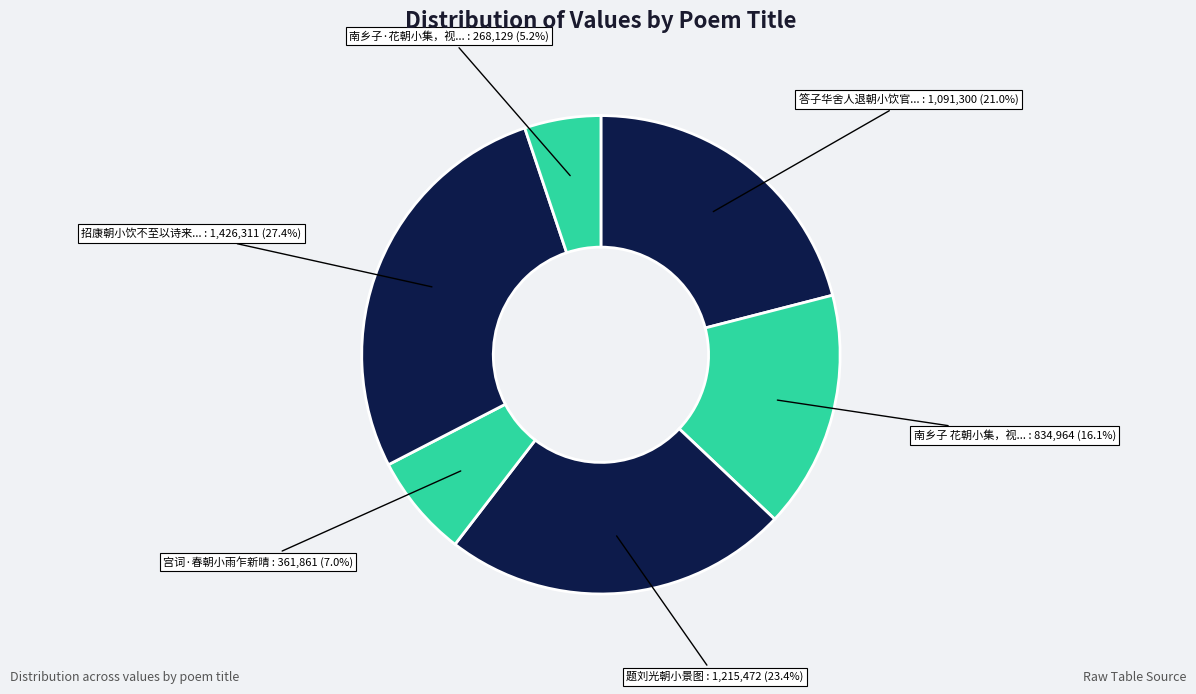

How many slices are in this pie chart?

6